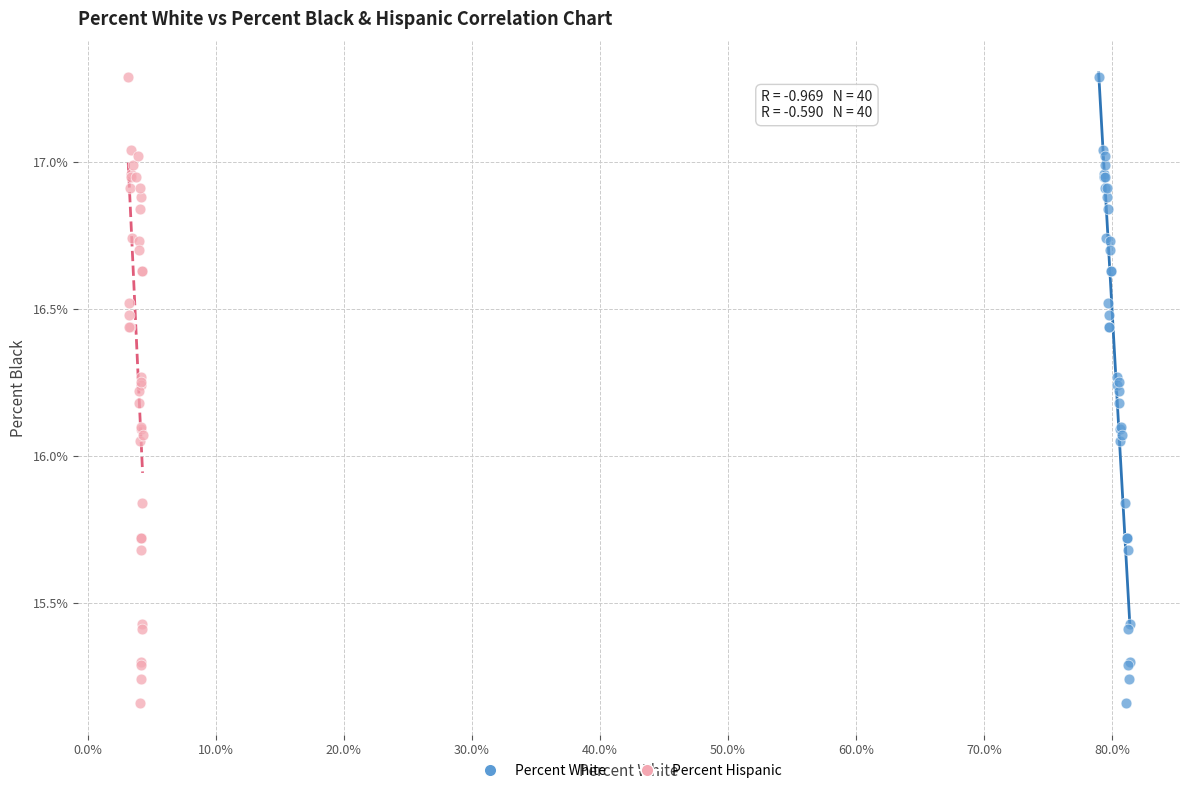

What are all the series names shown in the legend?

Percent White, Percent Hispanic